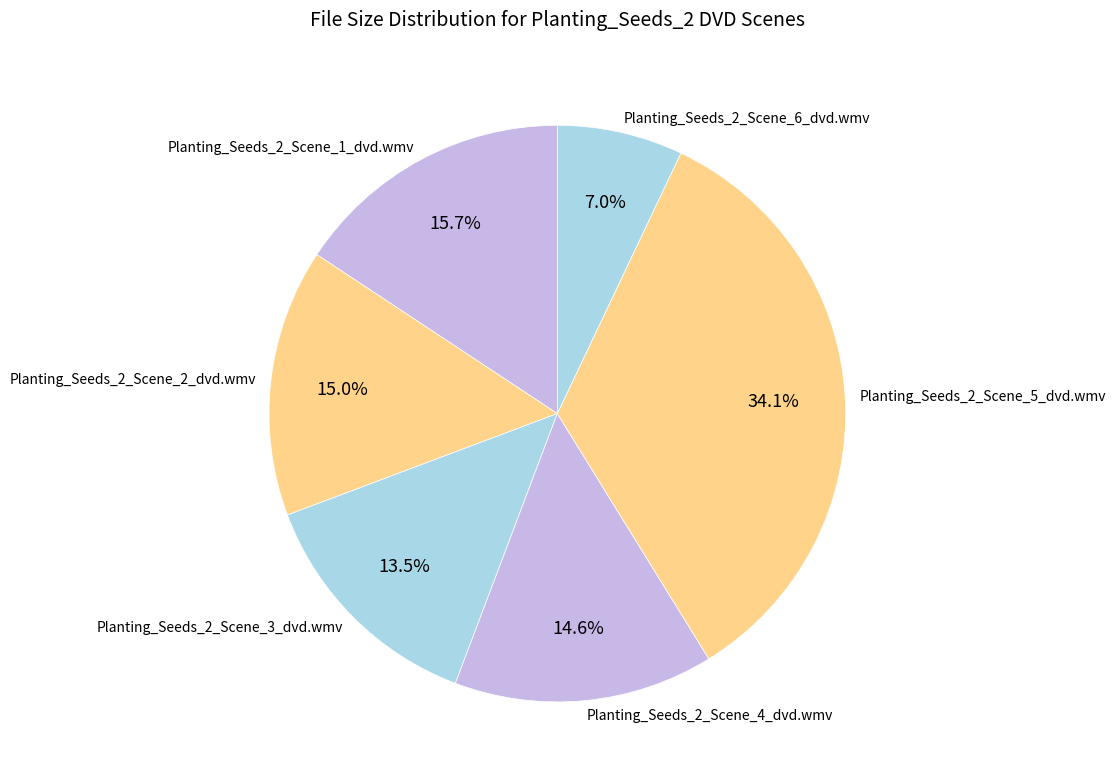

What percentage is NOT represented by Planting_Seeds_2_Scene_6_dvd.wmv?

93.0%